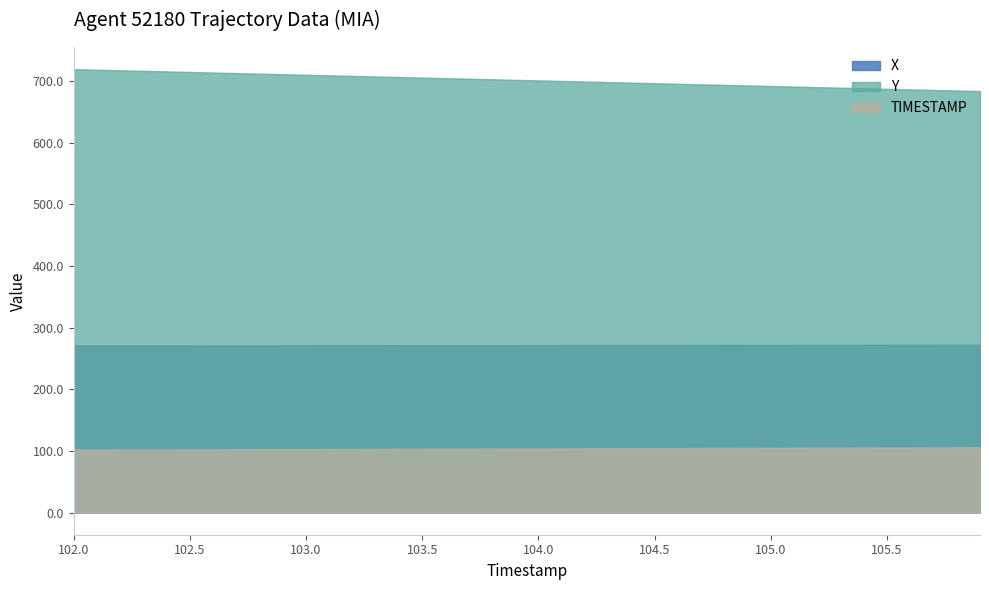

What position from the left is 105.5?

36